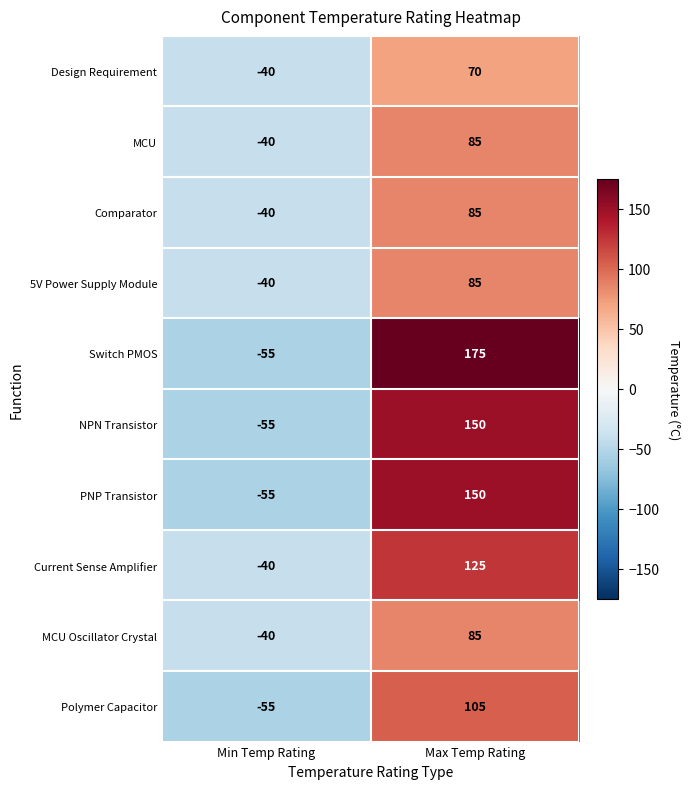

At which category is the sum across all series the highest?

Max Temp Rating